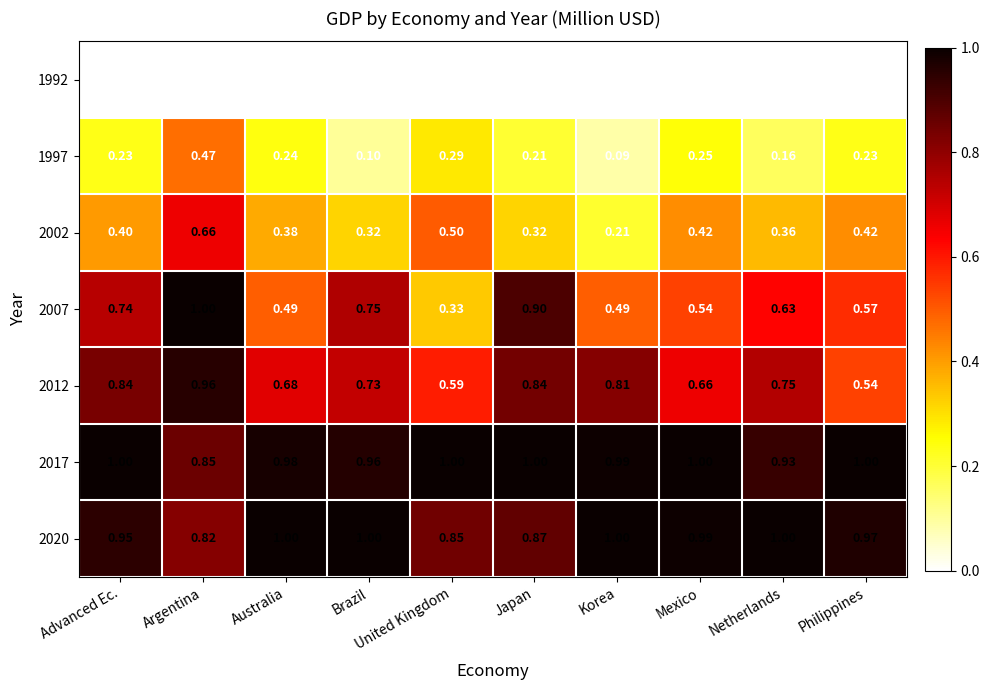

Between Argentina and Brazil, which series saw the biggest shift?

1997